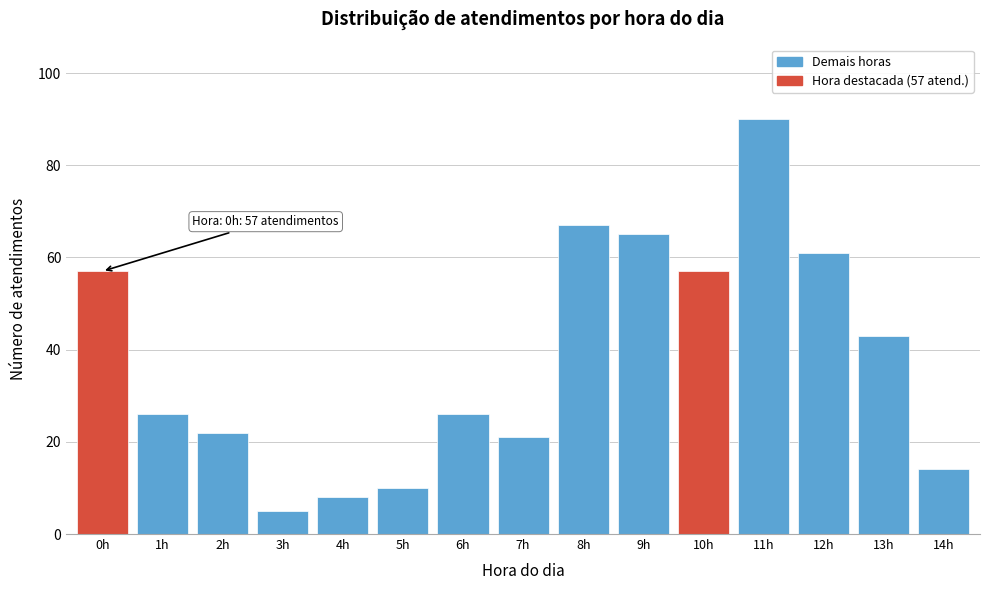

Reading right to left, what are all the values shown in this chart?

14h=14	13h=43	12h=61	11h=90	10h=57	9h=65	8h=67	7h=21	6h=26	5h=10	4h=8	3h=5	2h=22	1h=26	0h=57